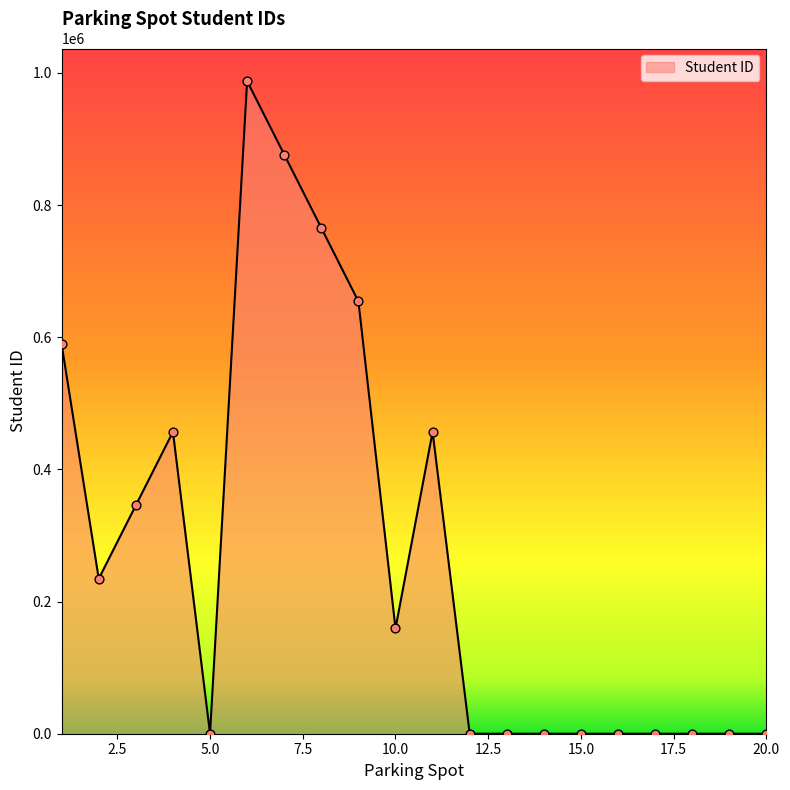

What is the maximum value shown in the chart?

987654